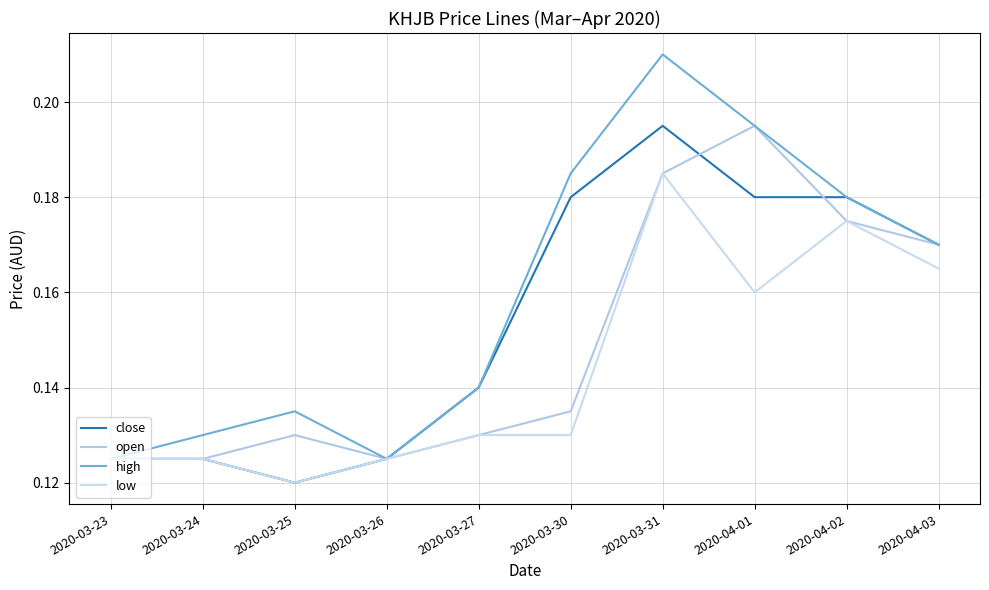

At how many categories does at least one series exceed 0?

10